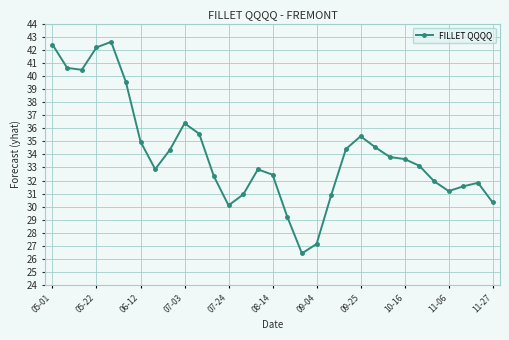

What is the value of the 24th point from the left?

33.8